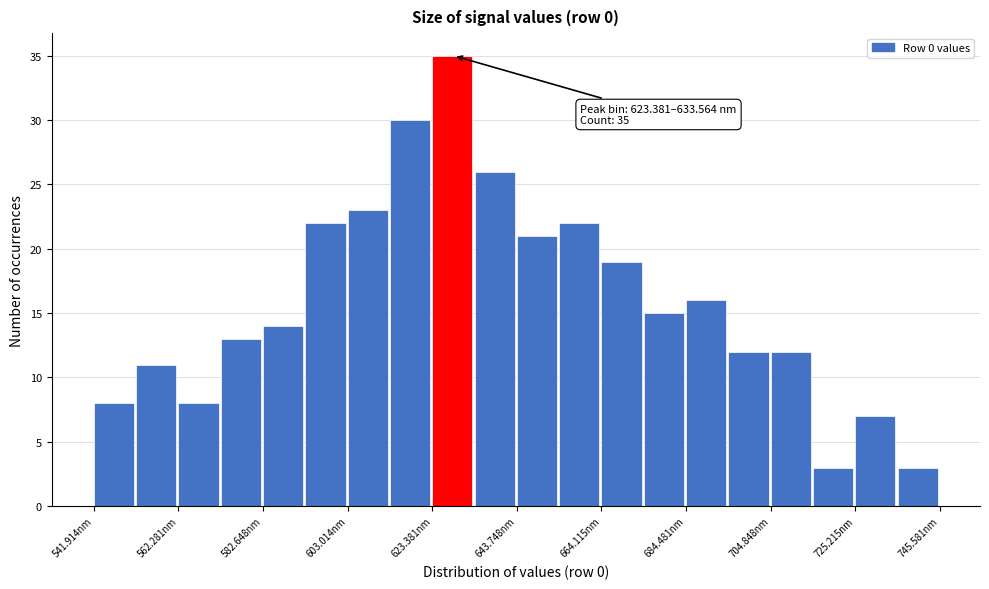

Around what value on the x-axis is the tallest bar? Give the approximate position of its centre, as read against the axis.

630